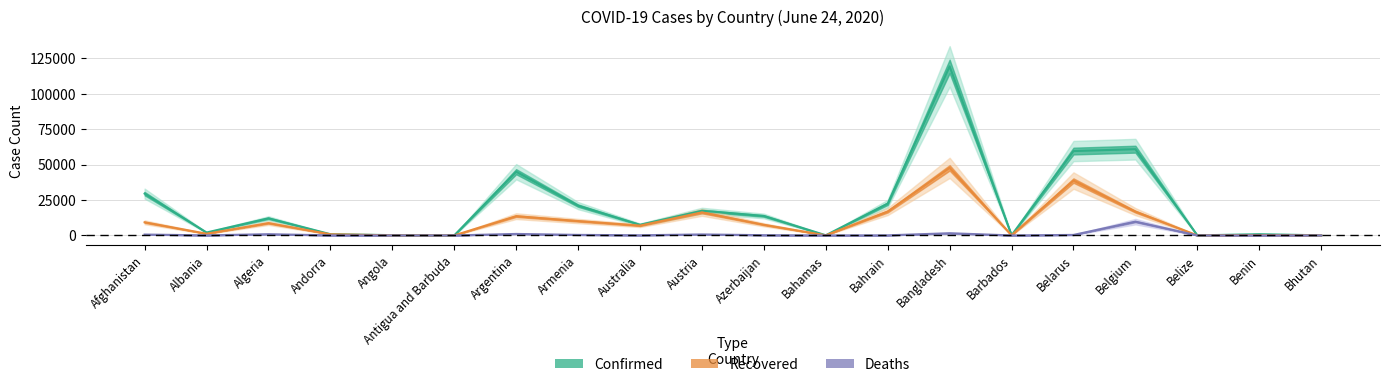

Reading left to right, transcribe all the data shown in this chart.

Confirmed: 29481	2047	12076	855	189	26	44931	21006	7492	17408	13715	104	22407	119198	97	59487	60810	23	850	69
Recovered: 9260	1195	8674	796	77	22	13576	10144	6915	16261	7503	77	16862	47635	85	38688	16771	17	272	32
Deaths: 618	45	861	52	10	3	1049	372	102	693	167	11	67	1545	7	357	9713	2	13	0